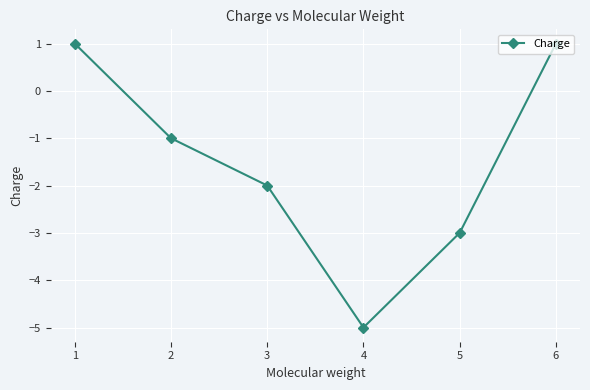

What is the sum of all values?

-9